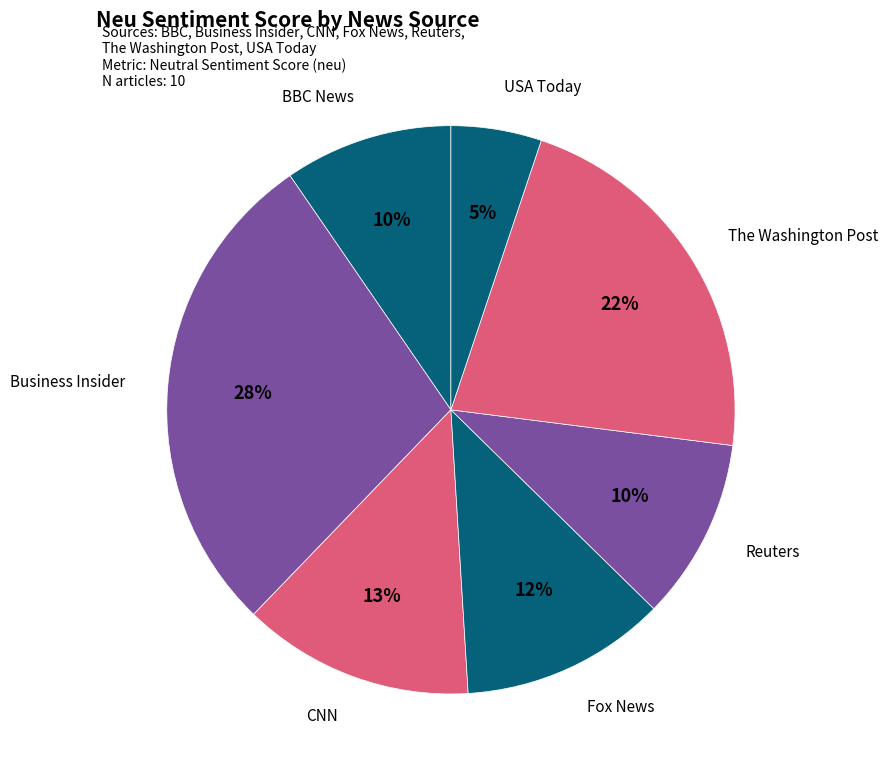

To the nearest percent, what percentage of the pie is CNN?

13%